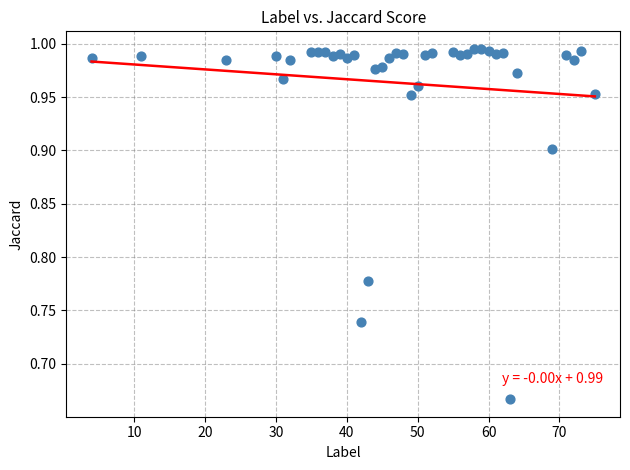

What is the range of Y values (max minus min)?

0.3